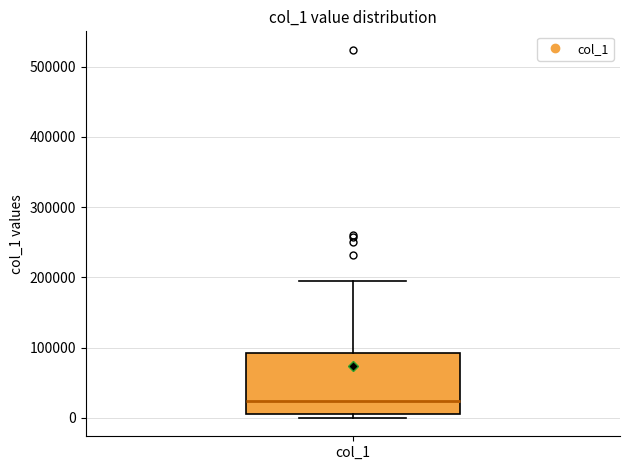

Read this box plot against the y-axis: the position of the median line, the range covered by the box, and the ends of both whiskers. The values are not printed on the chart, so give them approximately, as read against the axis.

median 20000, box 0 to 90000, whiskers 0 (just below the box's lower edge) to 190000